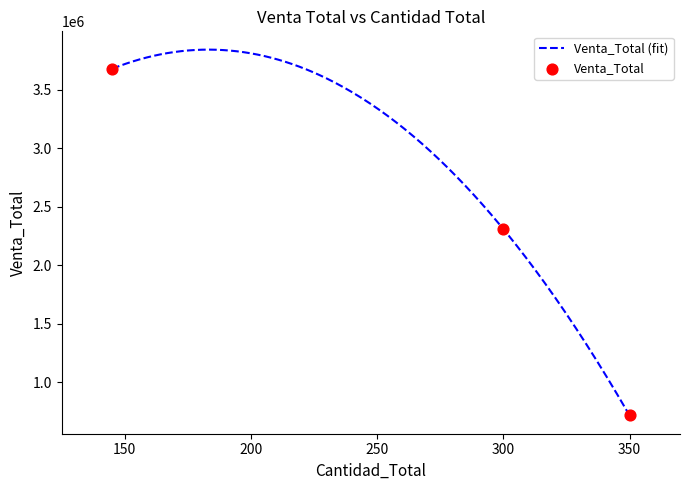

Approximately how many times larger is the value at 350 compared to 300?

0.3